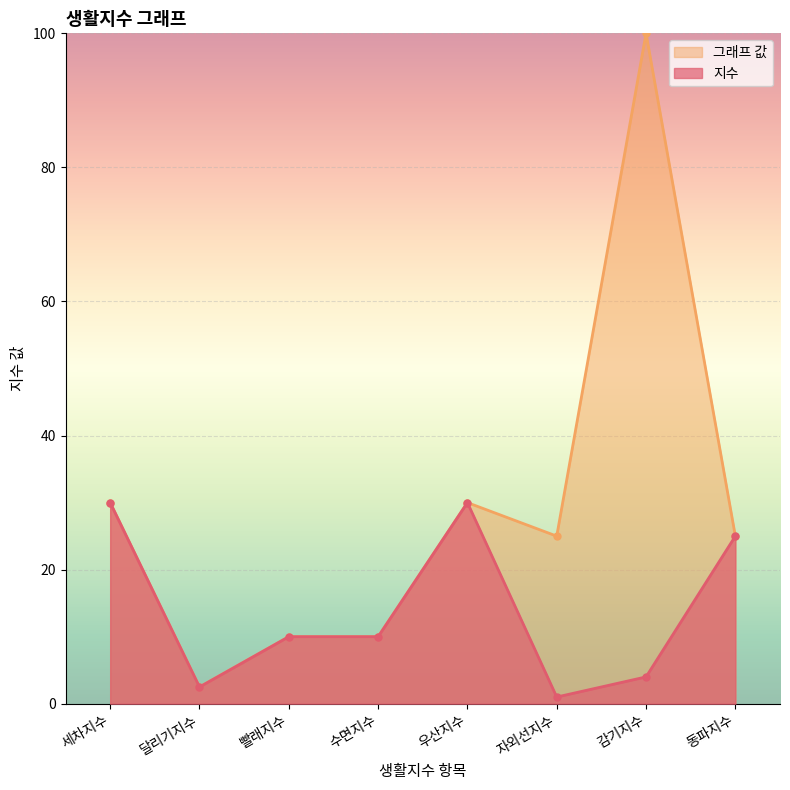

True or false: 지수 and 그래프 값 cross at least once.

False